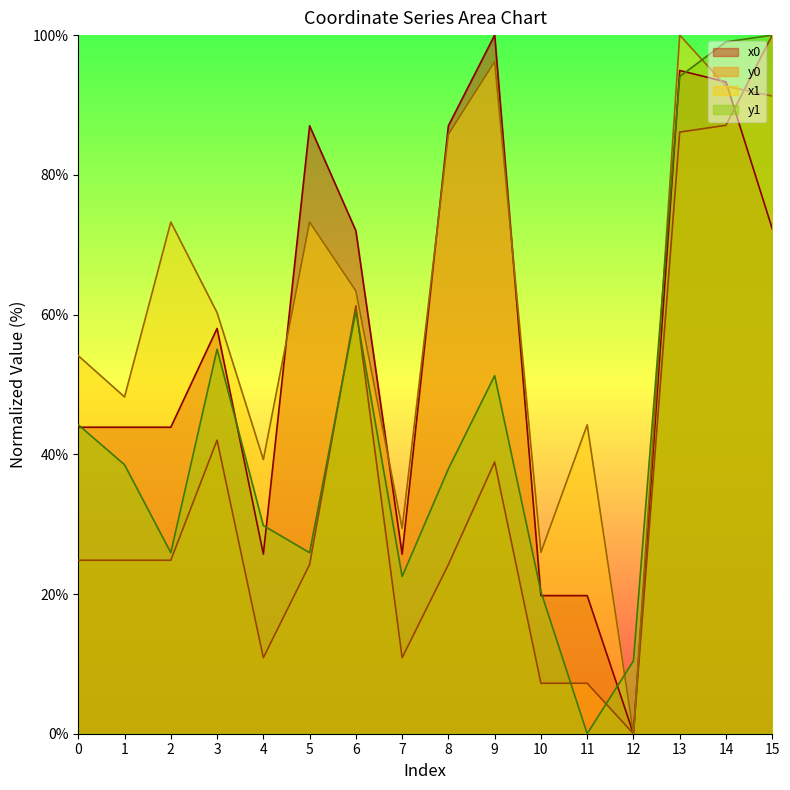

List the labels in order of y1 value, largest first.

15, 14, 13, 6, 3, 9, 0, 1, 8, 4, 2, 5, 7, 10, 12, 11